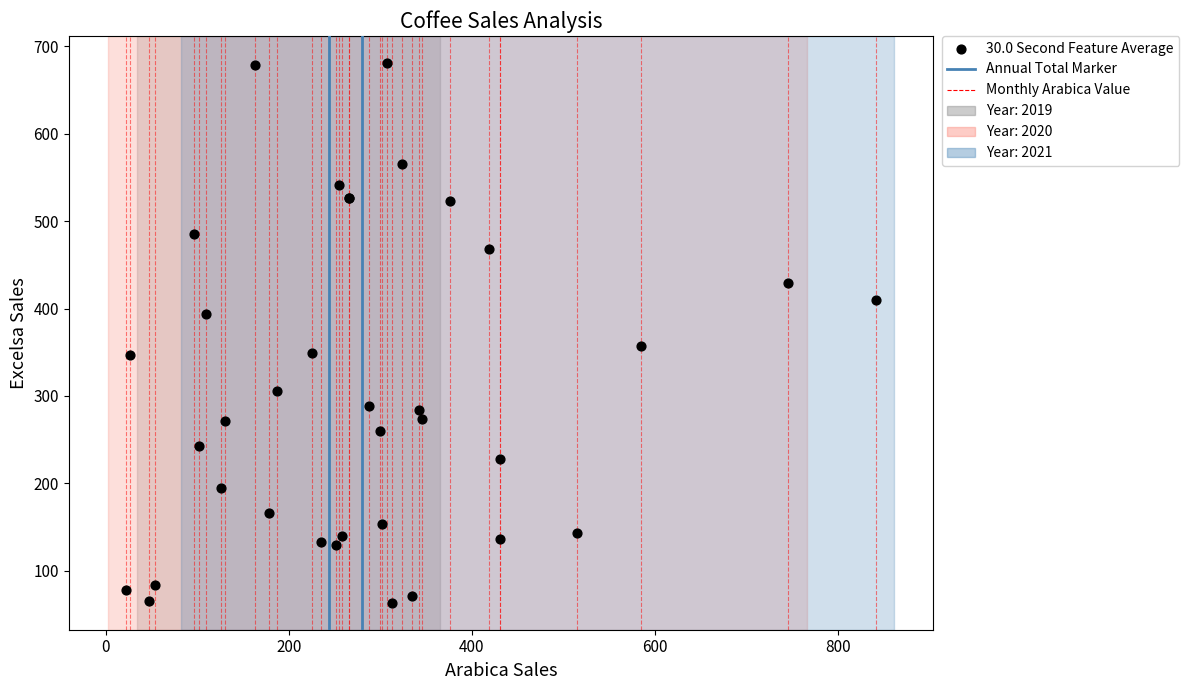

What Y value in the scatter plot is closest to 372?

357.4